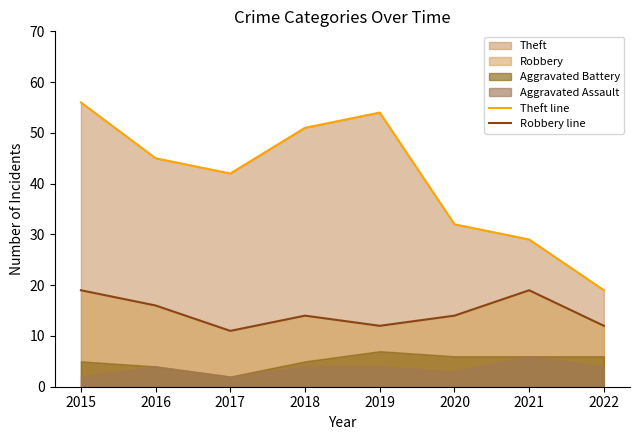

What is the difference between the maximum and minimum values in the Theft line series?

37